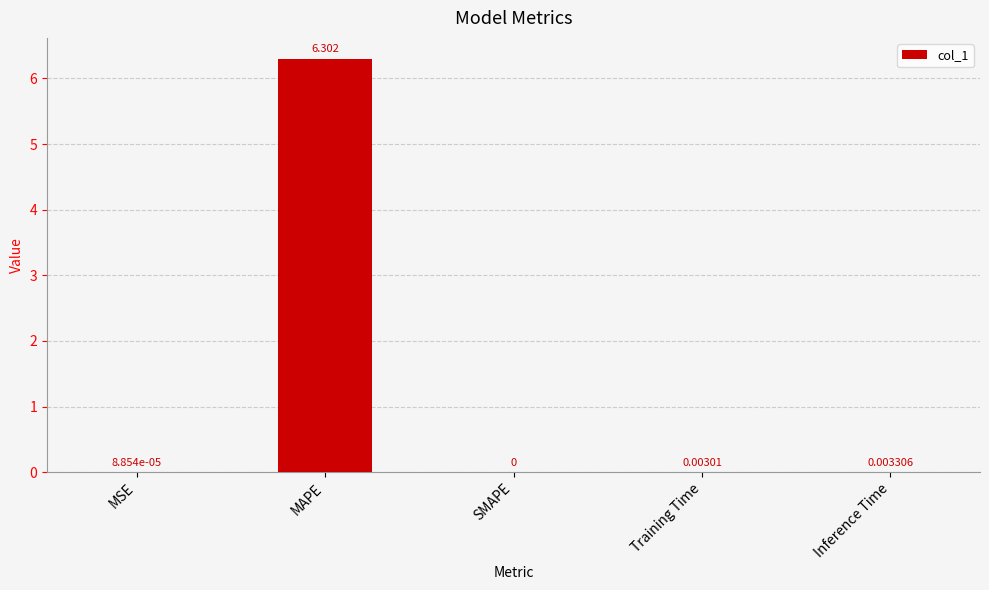

At which category does the chart reach its peak across all series?

MAPE